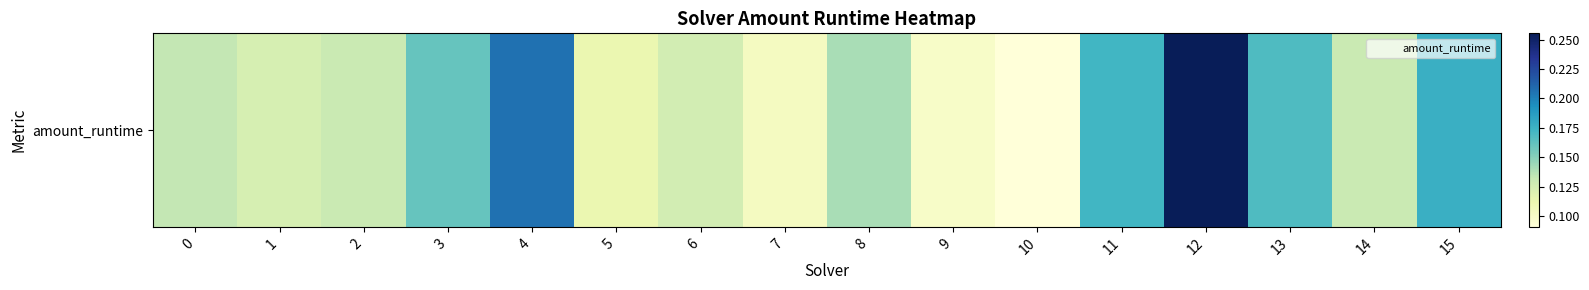

The chart shows a value of 0.1 at 6. True or false?

True